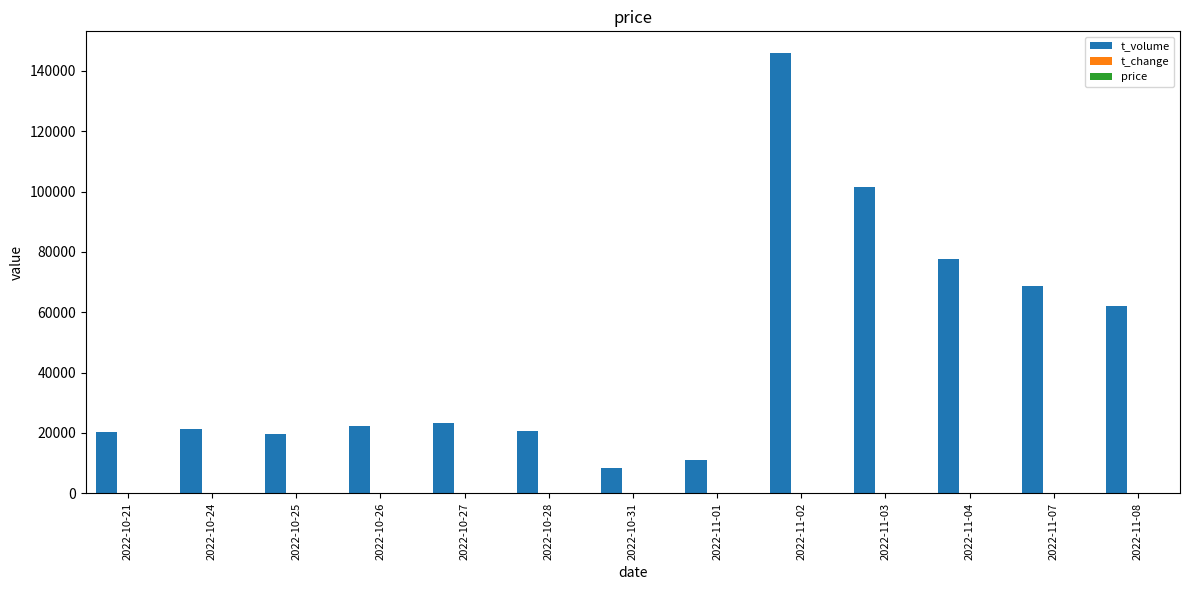

Between 2022-10-25 and 2022-11-08, which series saw the biggest shift?

t_volume